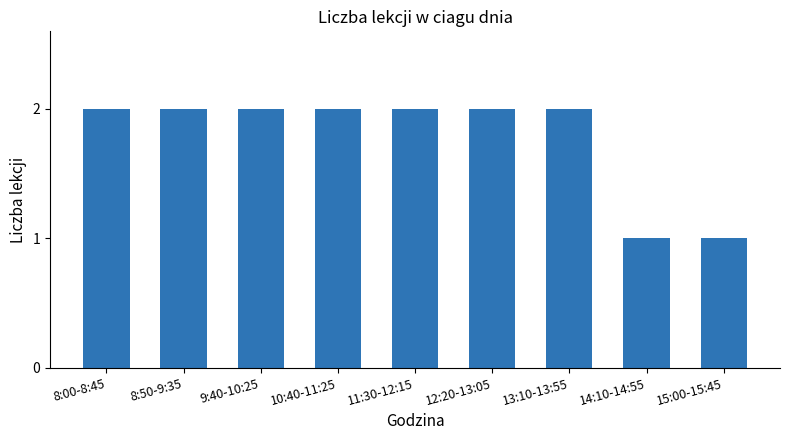

What is the greatest value displayed?

2